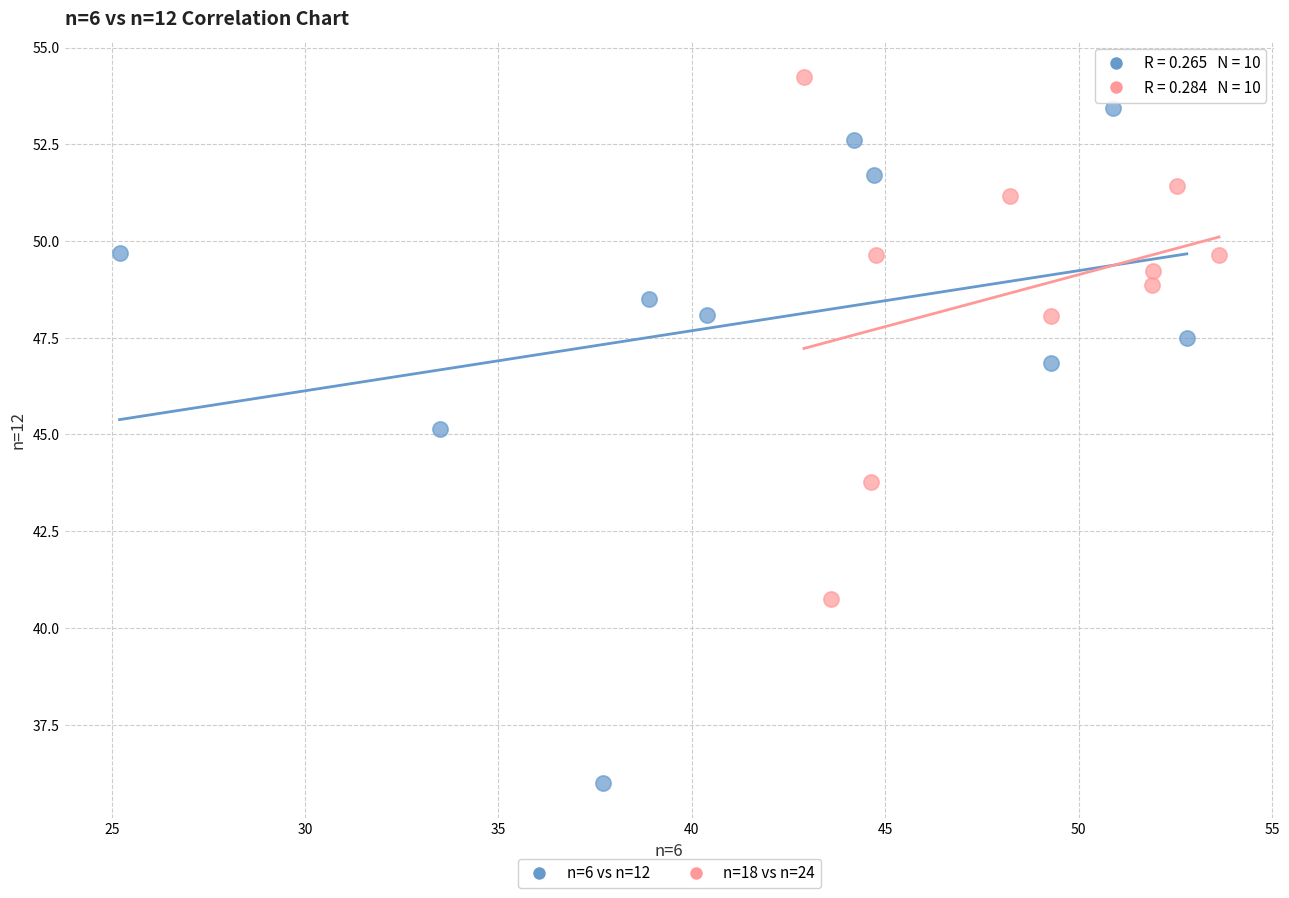

What are all the series names shown in the legend?

n=6 vs n=12, n=18 vs n=24